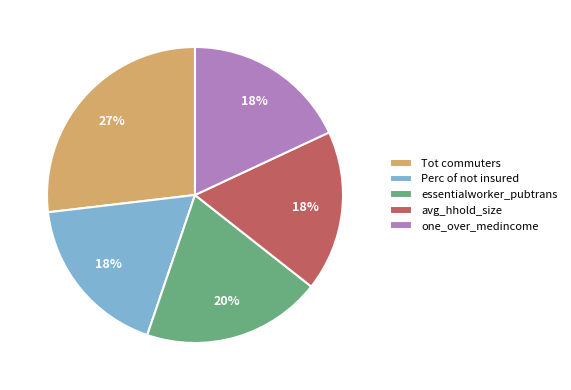

What percentage is the avg_hhold_size slice, to the nearest percent?

18%